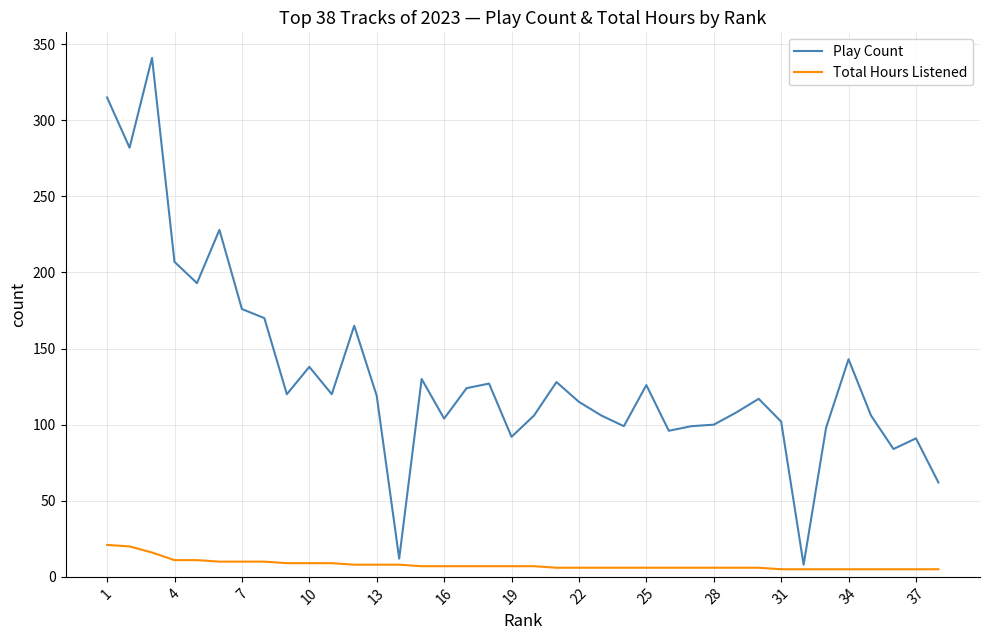

Rank the series by their average value, from lowest to highest.

Total Hours Listened, Play Count